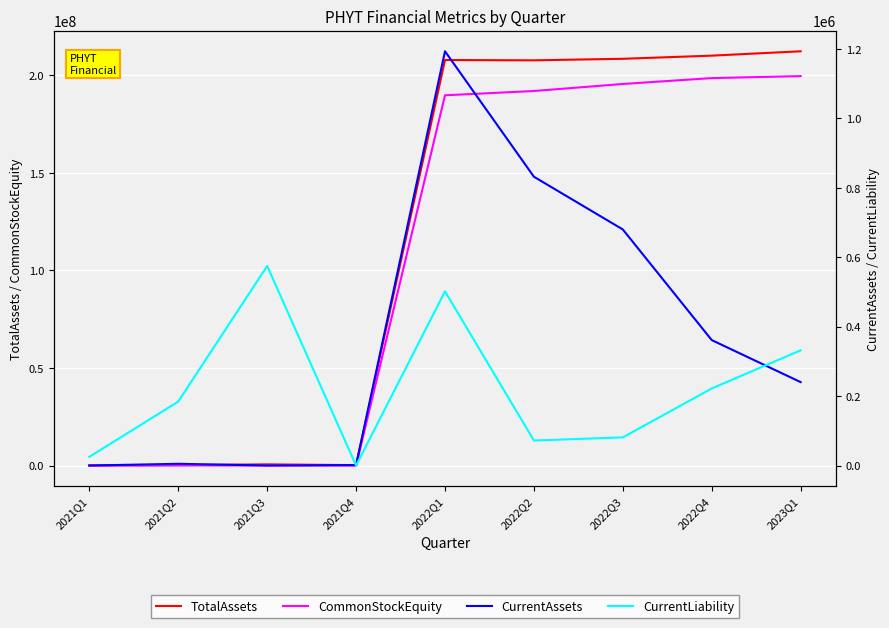

Which has a higher value, 2021Q2 or 2021Q4?

2021Q2